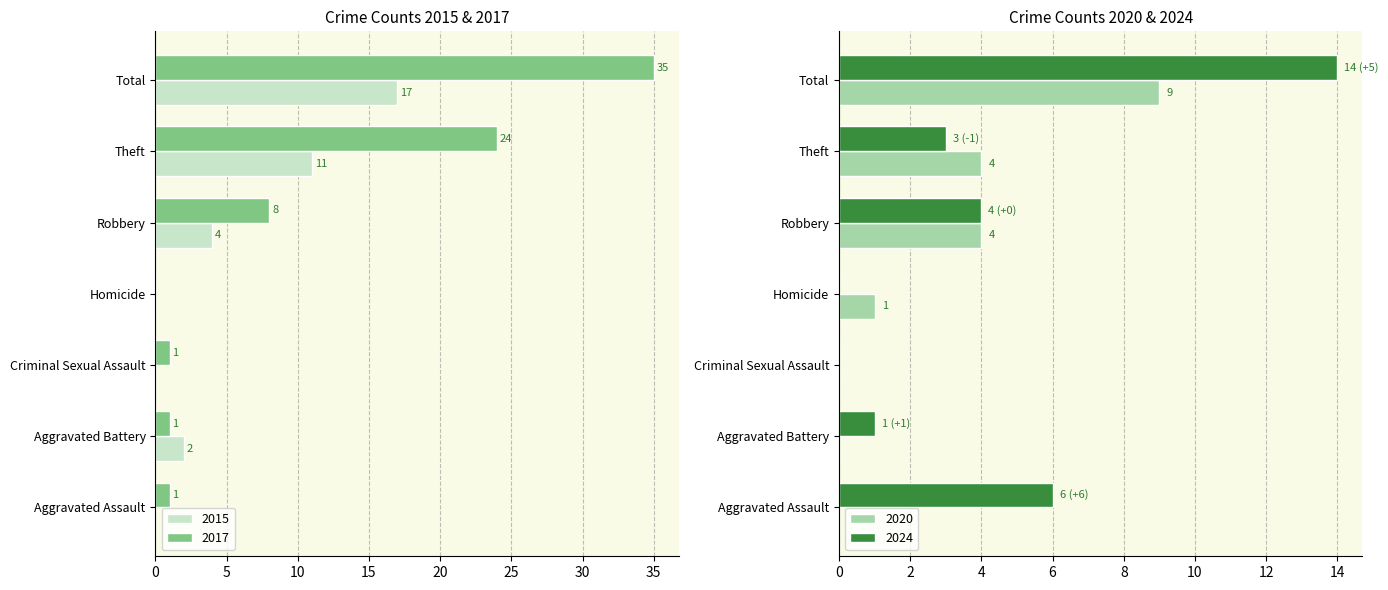

How many values in 2020 are above zero?

4